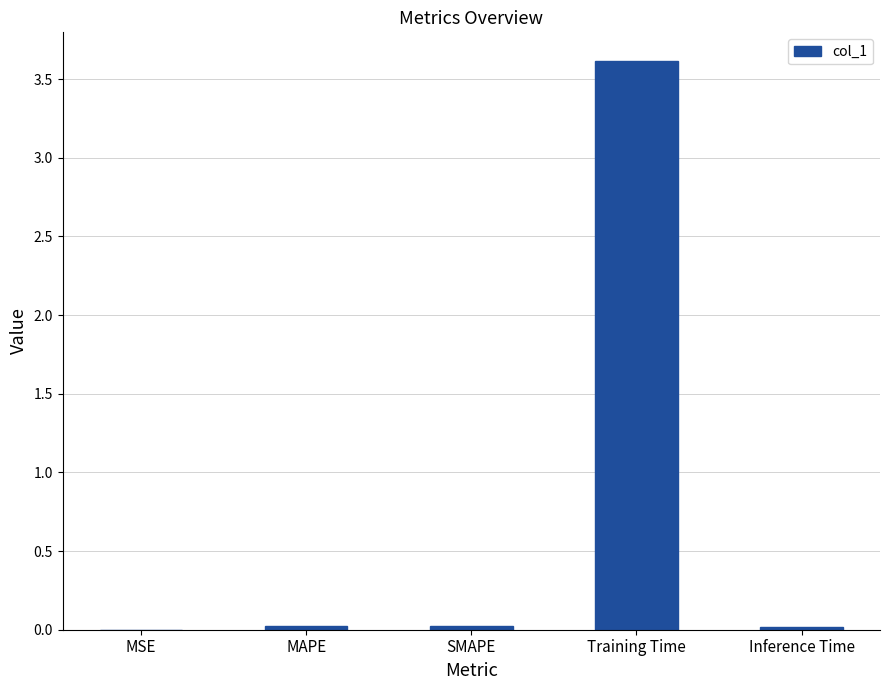

Are the bars horizontal?

No